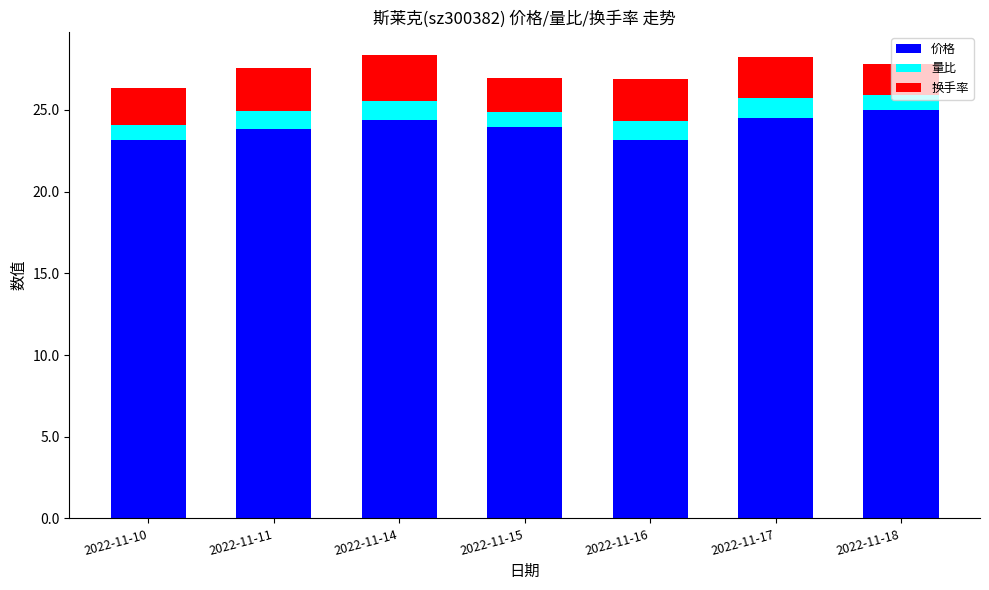

The 价格 series shows 36.9 at 2022-11-17. True or false?

False